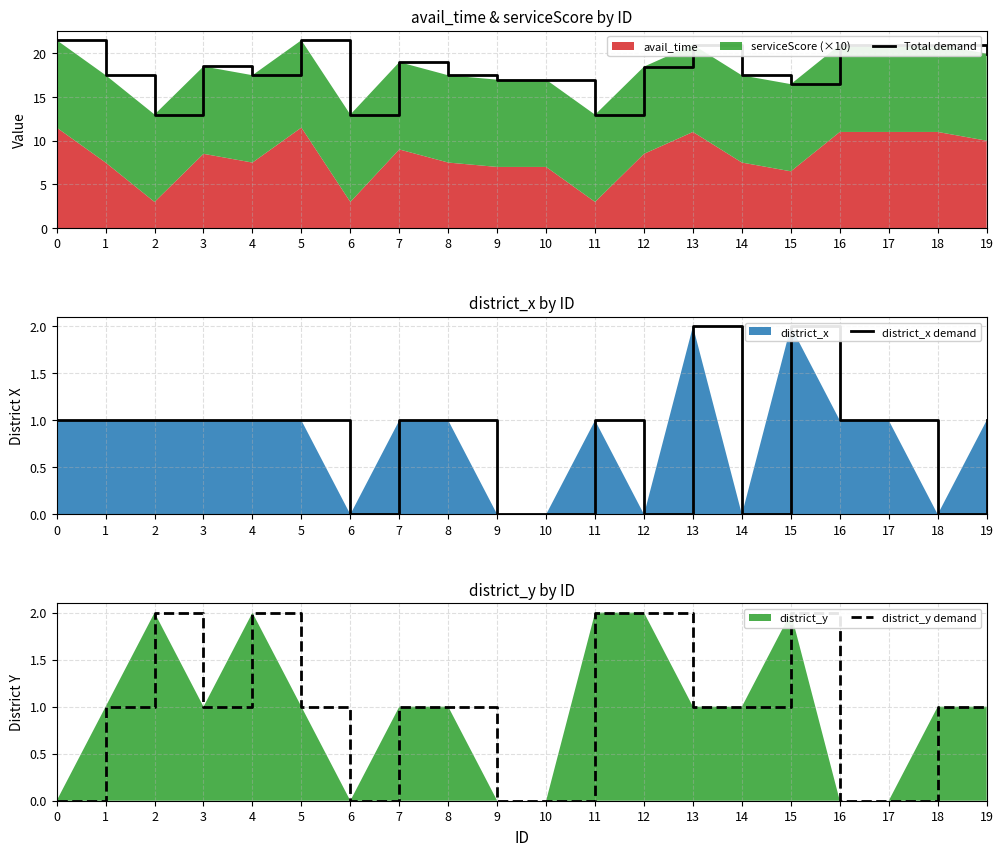

What is the spread (max minus min) of values at 5?

20.5